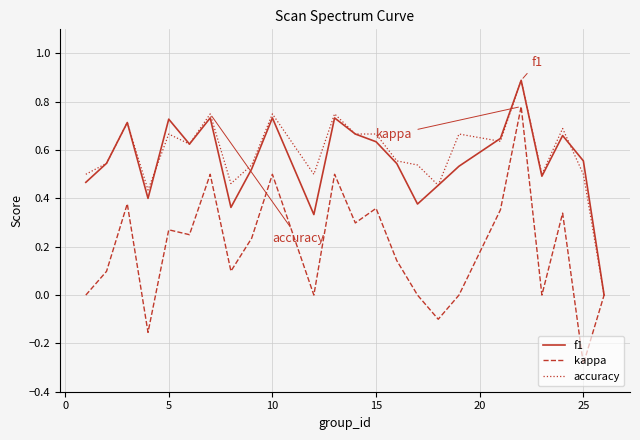

Which series has the widest spread of values?

kappa